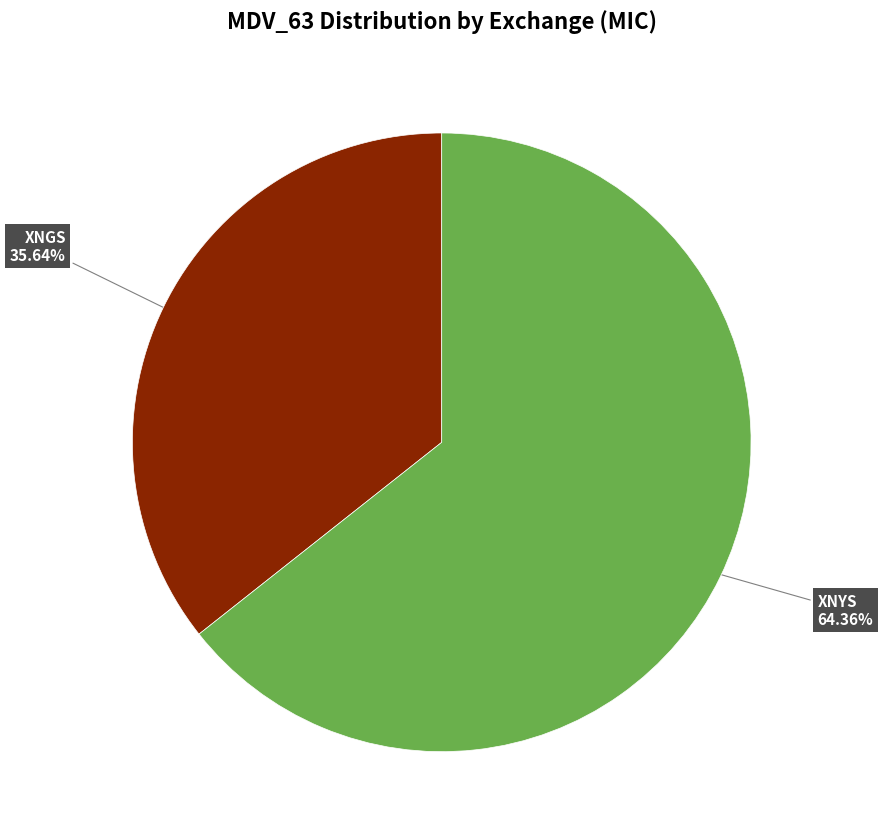

Does any single category account for the majority?

Yes